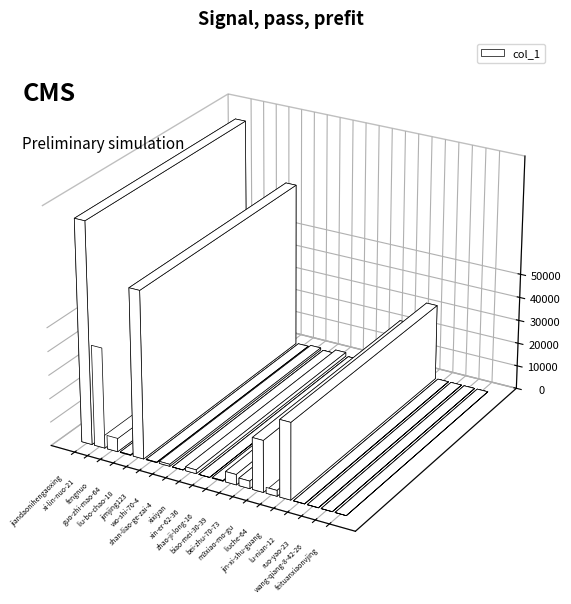

Reading left to right, list all the values displayed in this chart.

jiandaonihengaoxing=93674	xi-lin-nuo-21=42674	fengnuo=5782	guo-zhi-mao-64=226	liu-bo-chao-18=70683	jimjing123=194	wo-shi-70-4=850	shan-liao-ge-zai-4=30	xixiyan=1626	xin-er-62-36=4	zhao-ji-long-16=251	biao-mei-30-39=4404	bei-zhu-70-73=3209	m3xiao-mo-gu=21869	liuche-64=2482	jin-xi-shu-guang=32418	lu-nian-12=60	ruo-yao-23=56	wang-qiang-8-42-26=23	feituanxiaonvjing=1